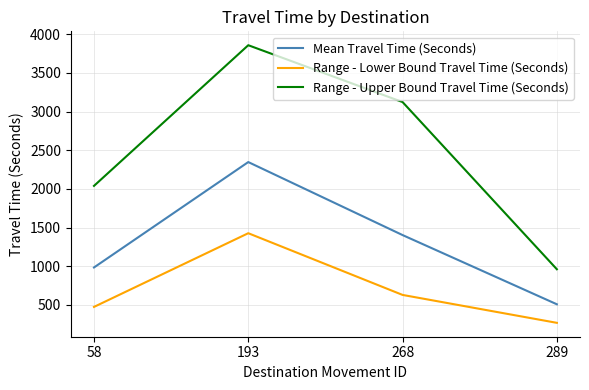

Reading left to right, transcribe all the data shown in this chart.

Mean Travel Time (Seconds): 985	2348	1404	509
Range - Lower Bound Travel Time (Seconds): 475	1428	630	269
Range - Upper Bound Travel Time (Seconds): 2040	3859	3124	962